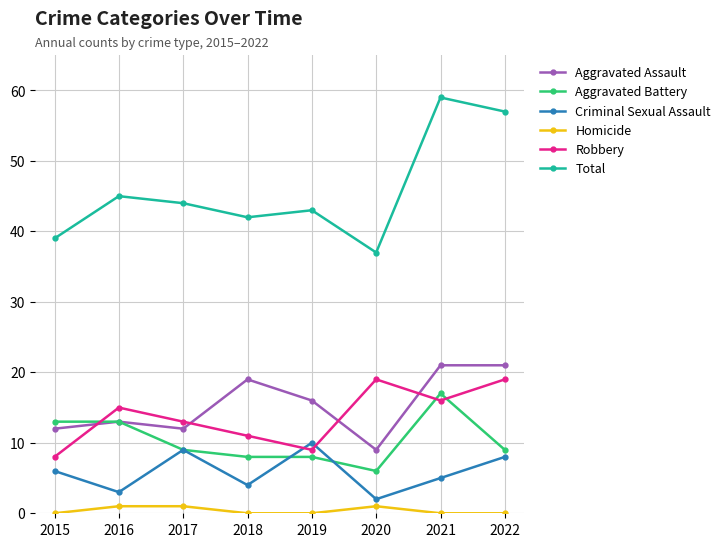

What is the value of the Robbery point at the 6th from the left?

19